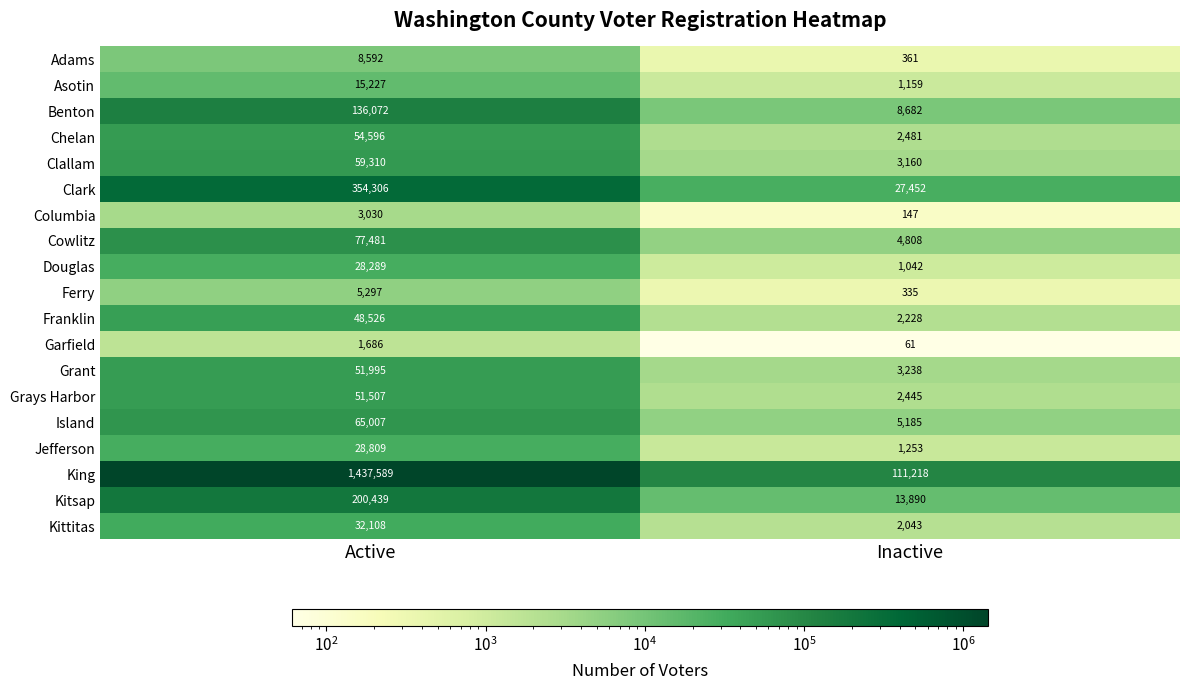

Which series has the largest total across all categories?

King